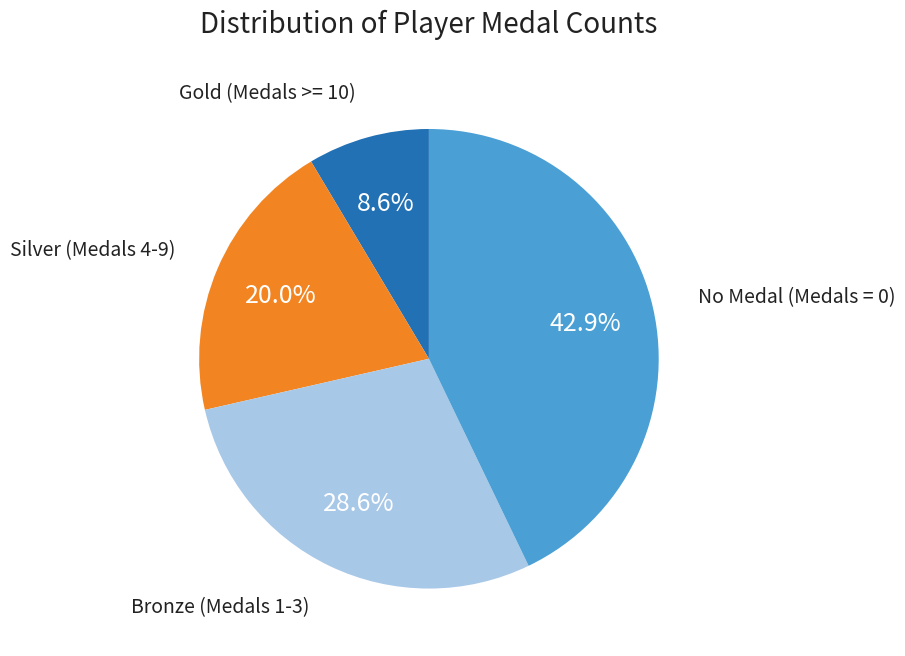

Is there any slice that represents more than half of the pie?

No